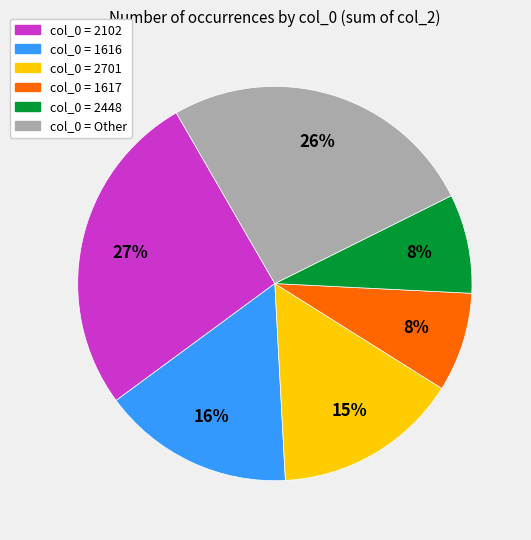

What is the ratio of the value at col_0 = 2448 to the value at col_0 = 1616?

0.5